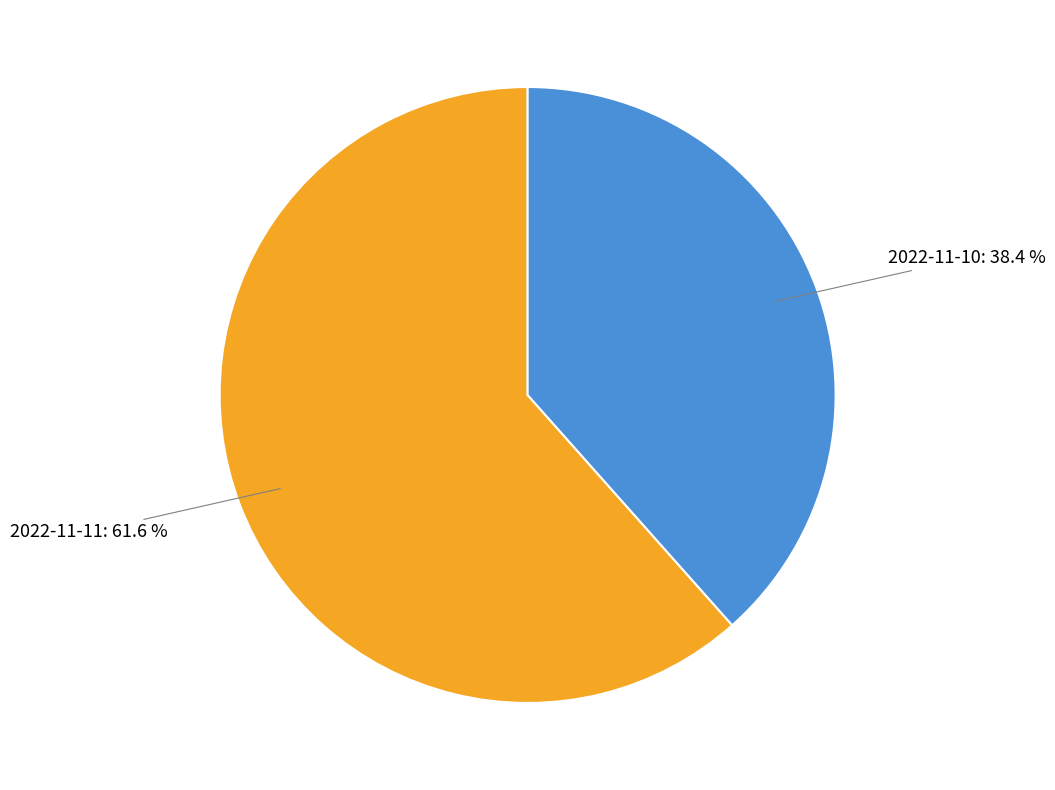

Is 2022-11-10 the majority of the pie?

No